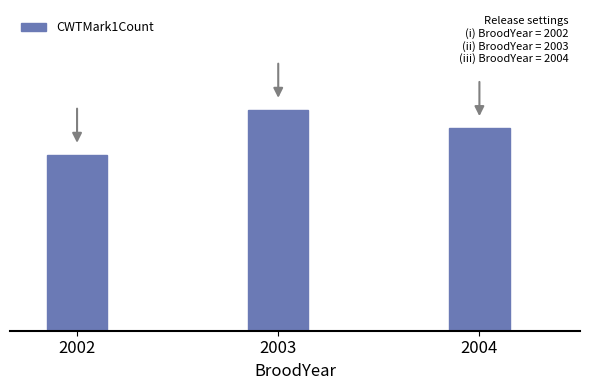

Reading right to left, extract all data points from this chart.

632857	689884	549587